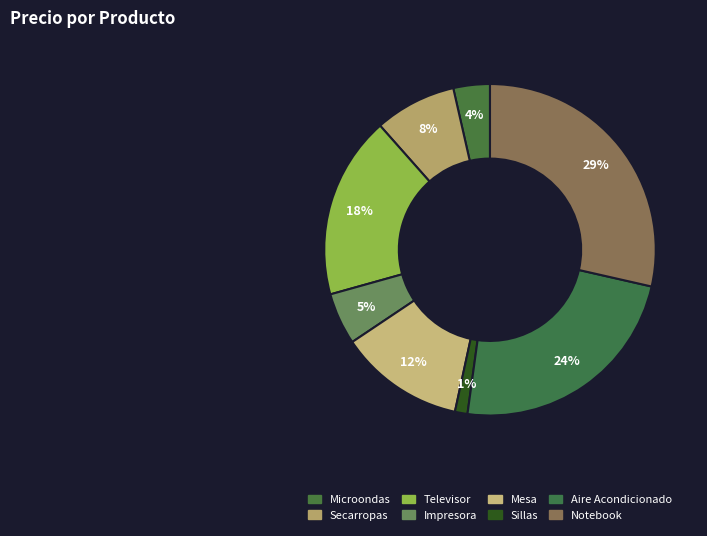

Is it true that Notebook is 23% of the pie?

False